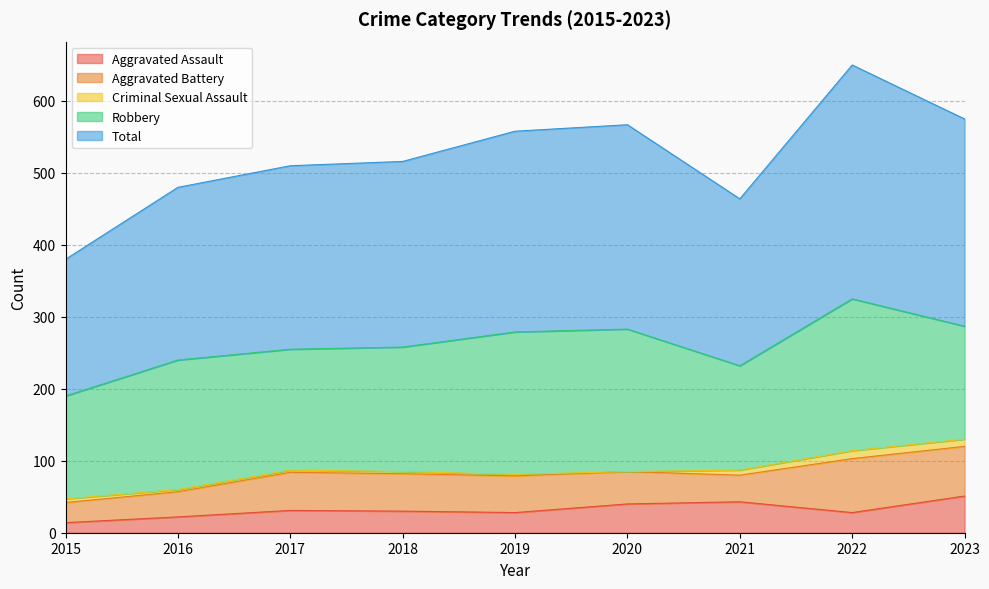

Is it true that Aggravated Assault equals 36 at 2016?

False